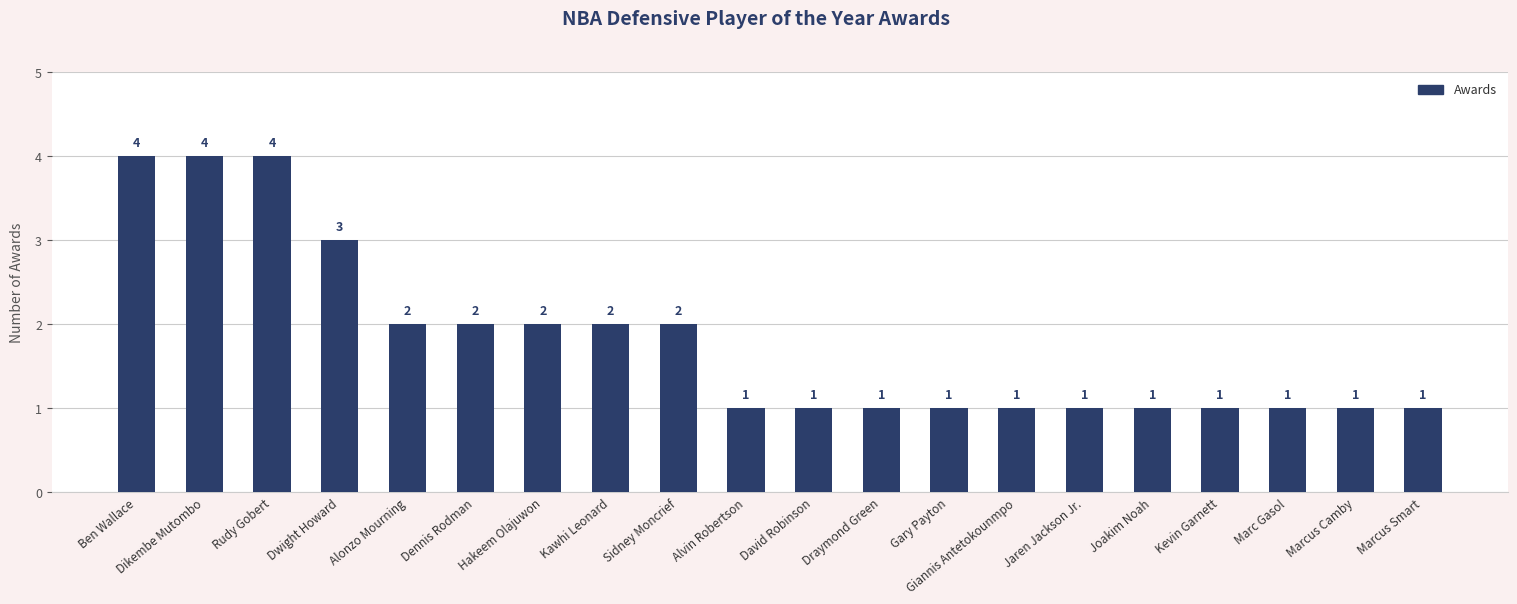

What is the greatest value displayed?

4